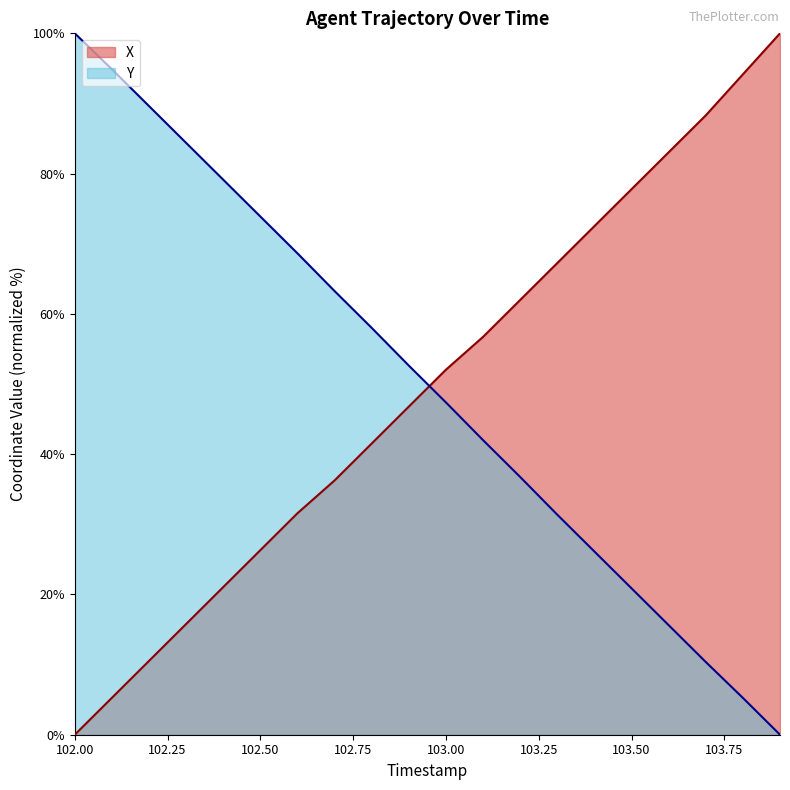

How many data points does each series have?

20